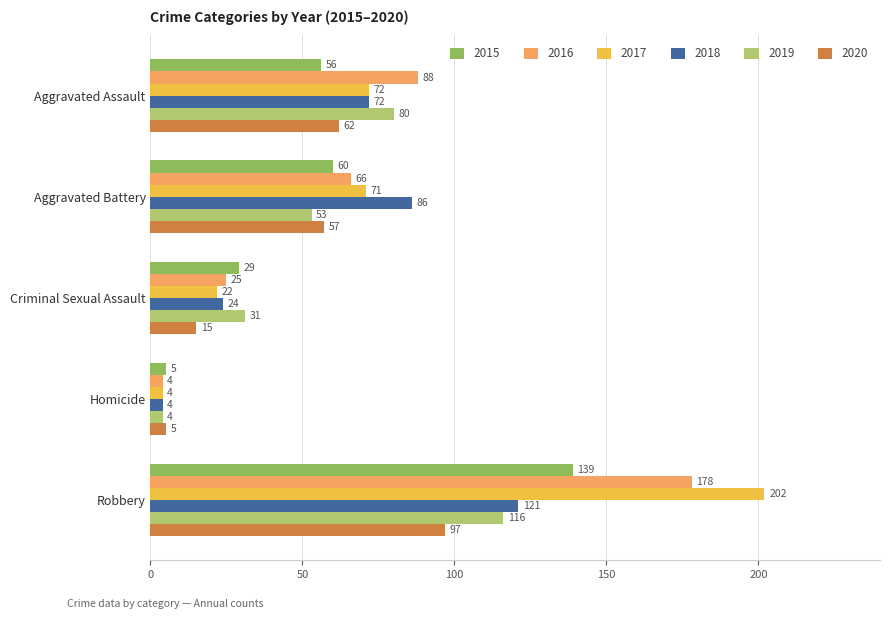

Rank the categories by 2019 value from lowest to highest.

Homicide, Criminal Sexual Assault, Aggravated Battery, Aggravated Assault, Robbery